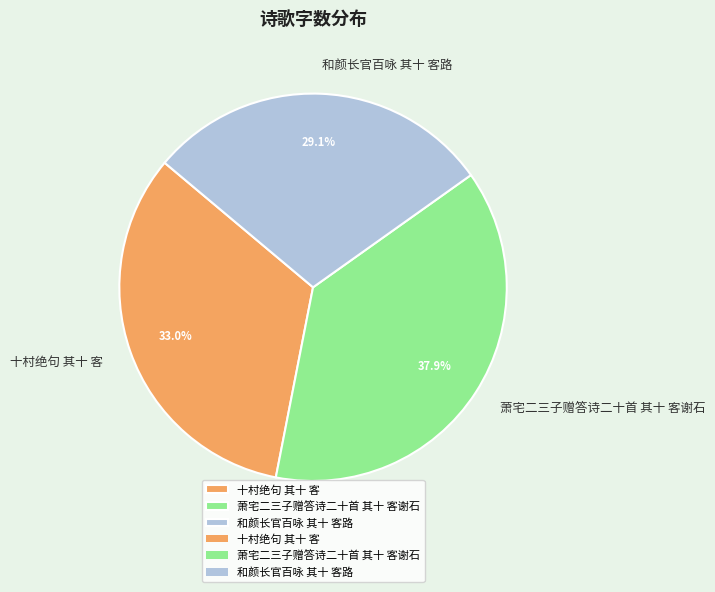

How many slices are in this pie chart?

3